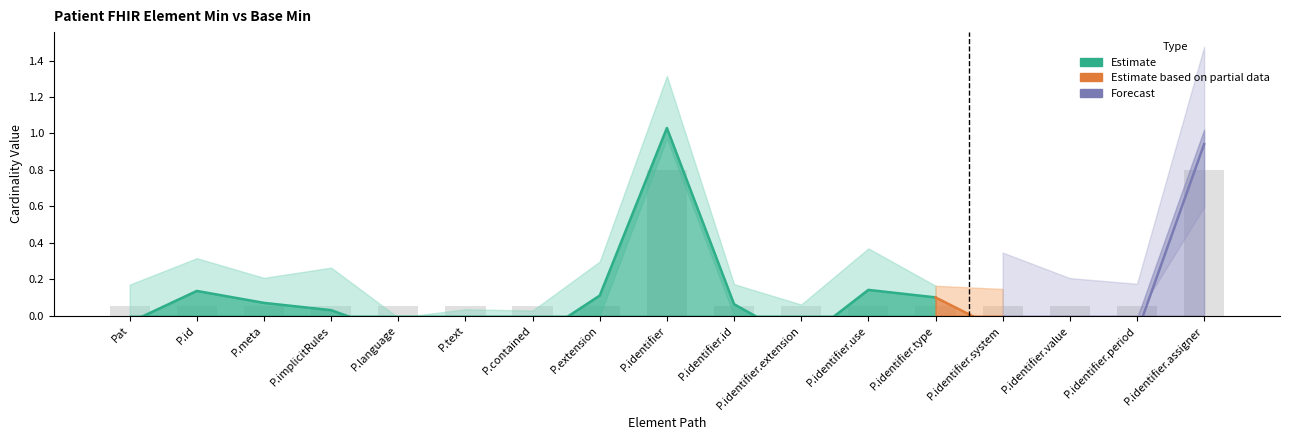

What is the sum of the values at P.identifier.assigner and P.extension?

0.9